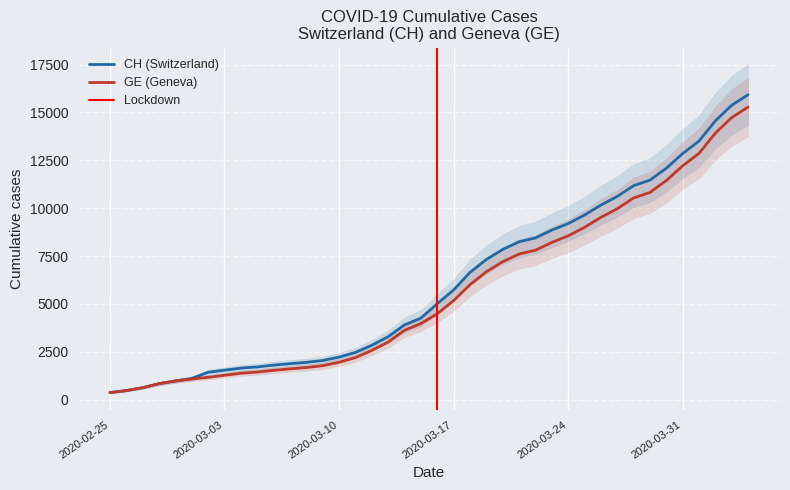

Rank the series at 2020-03-03 from highest to lowest value.

CH, GE